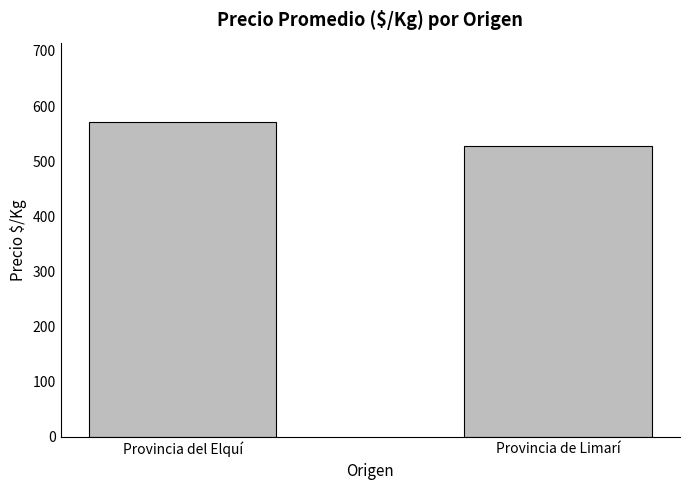

Is it true that the value at Provincia de Limarí is 528?

True